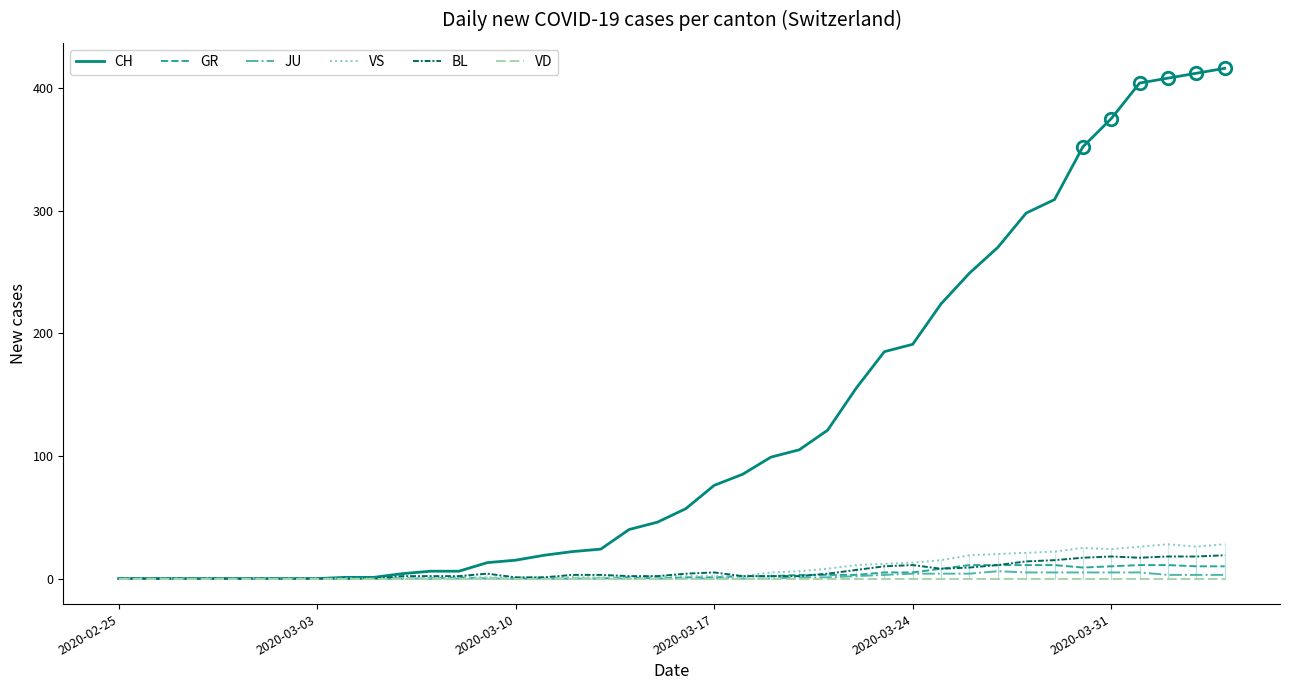

Which series has the largest total across all categories?

CH